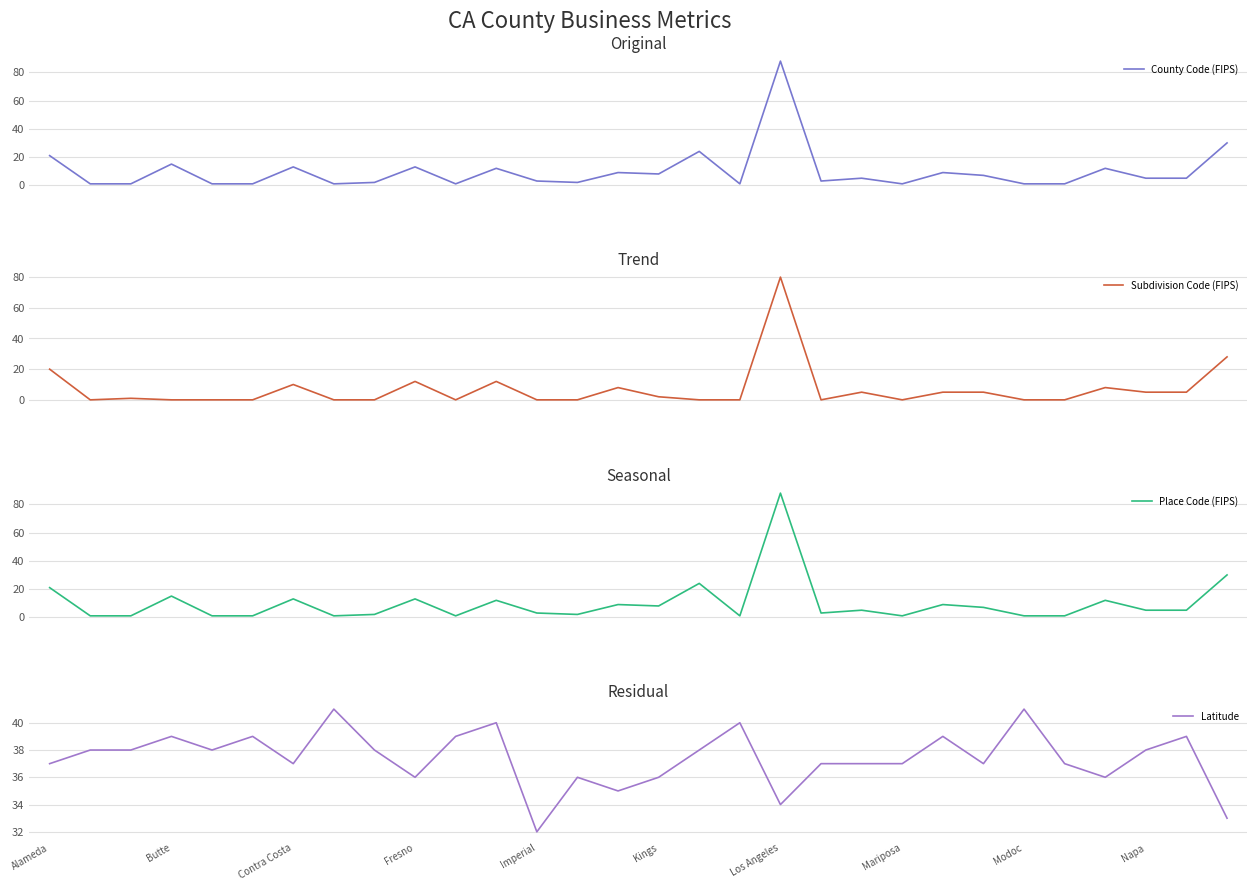

What is the value of the Latitude point at the 10th from the left?

36